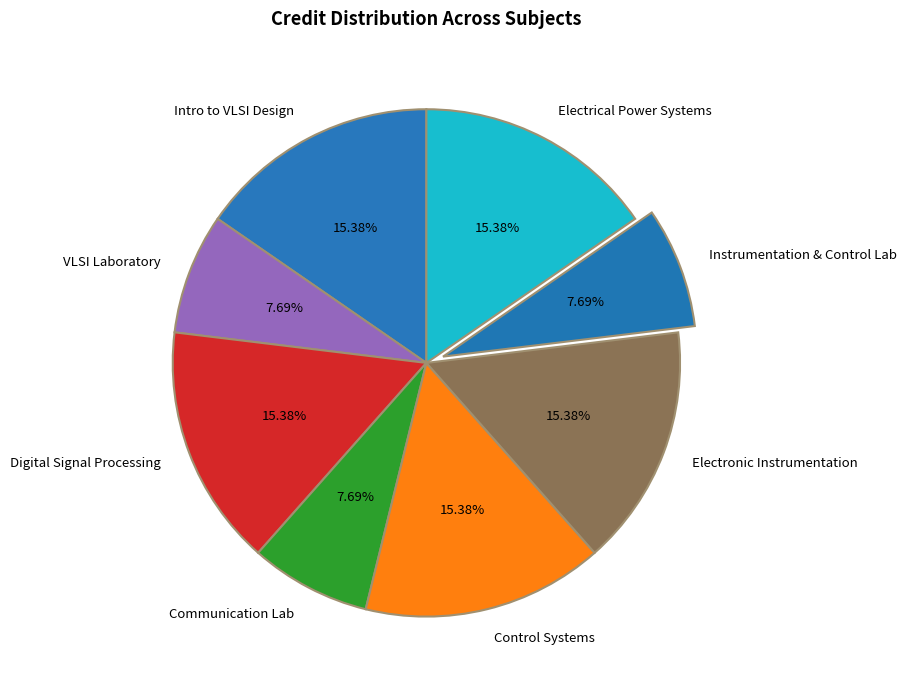

Approximately how many times larger is the value at Intro to VLSI Design compared to Communication Lab?

2.0